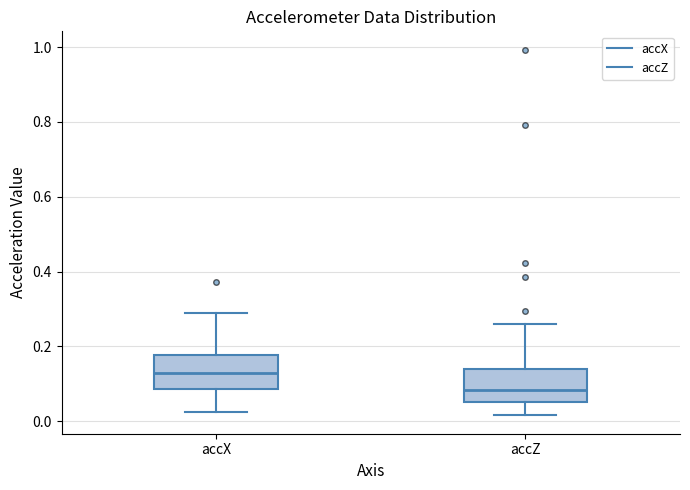

Which box's median line is the lowest?

accZ